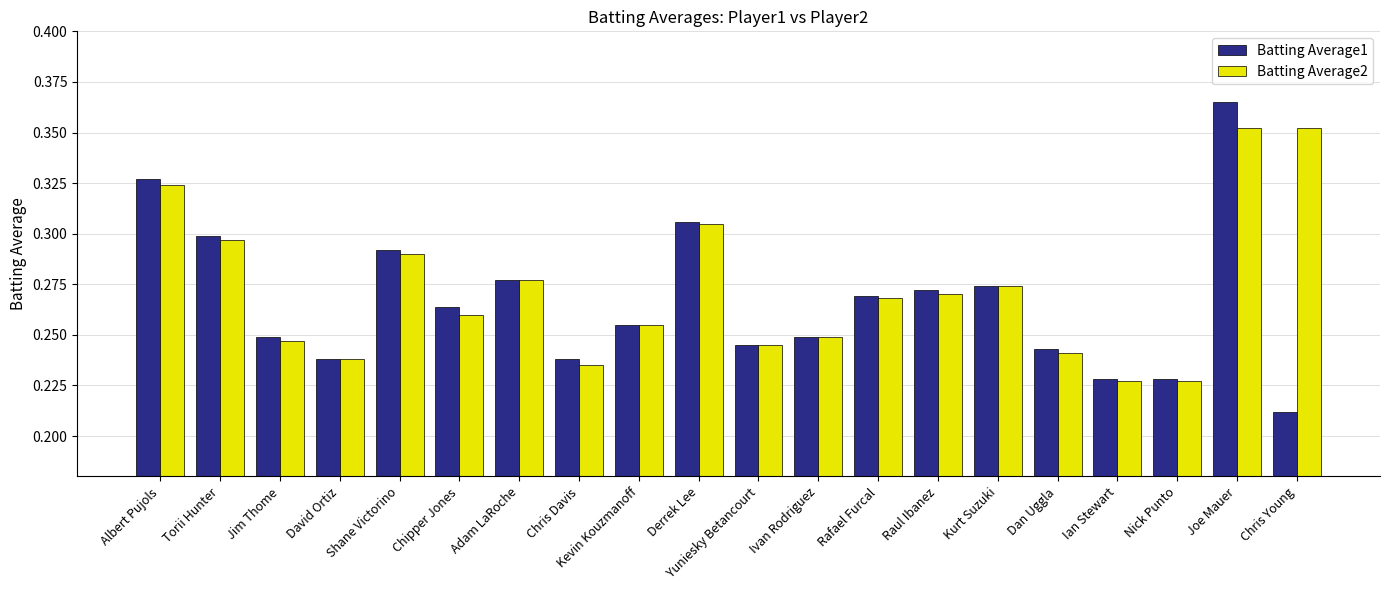

What is the difference between the Batting Average1 values at Joe Mauer and Kurt Suzuki?

0.1